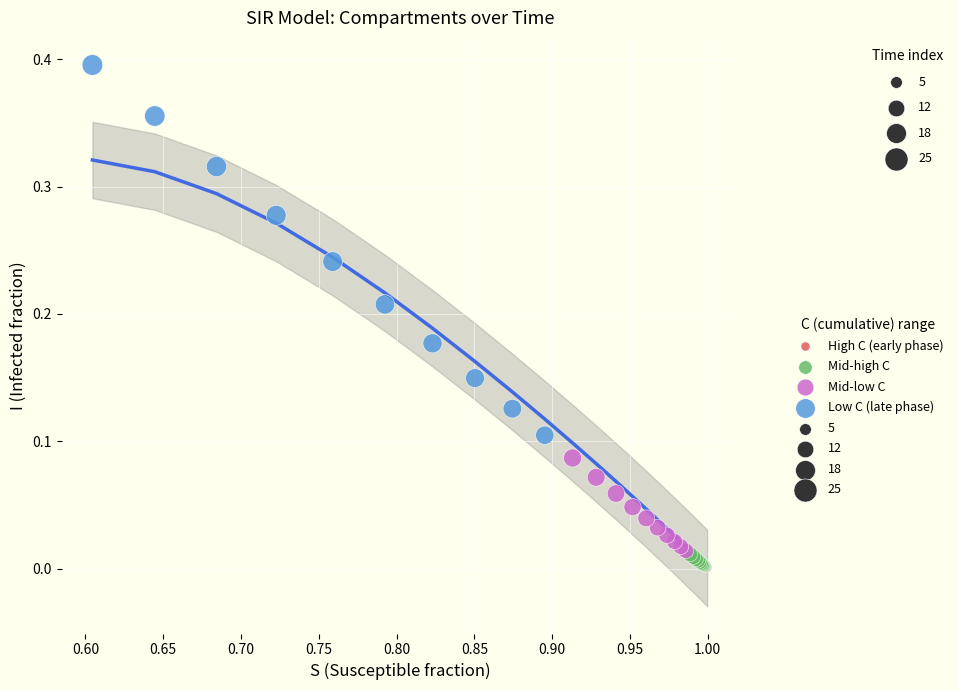

Which series reaches the maximum Y coordinate?

Low C (late phase)